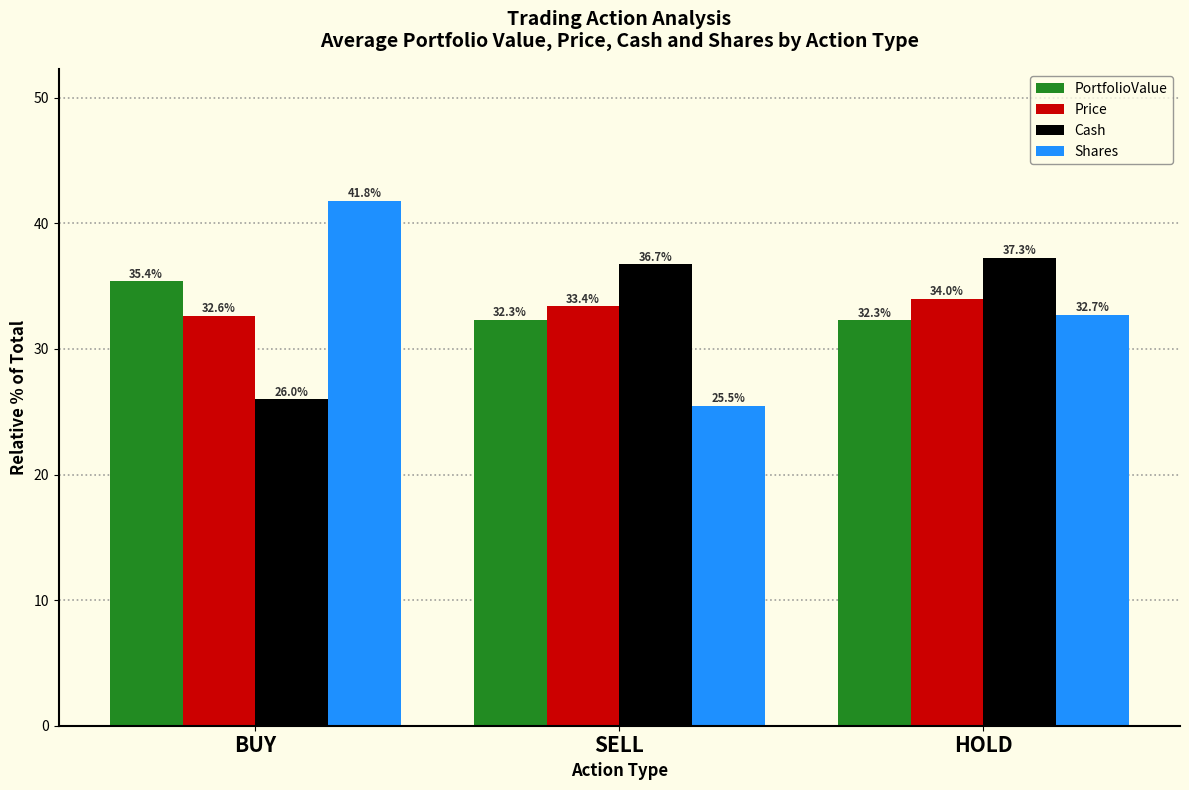

How many values in the Shares series are below 32?

1